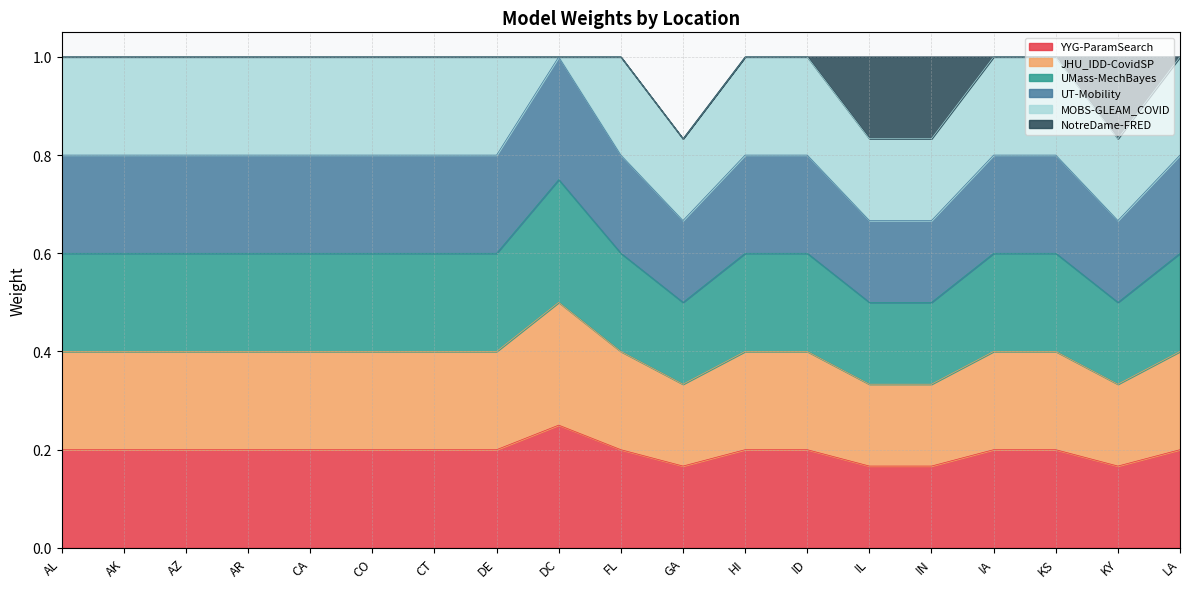

At which label does JHU_IDD-CovidSP reach its peak?

DC